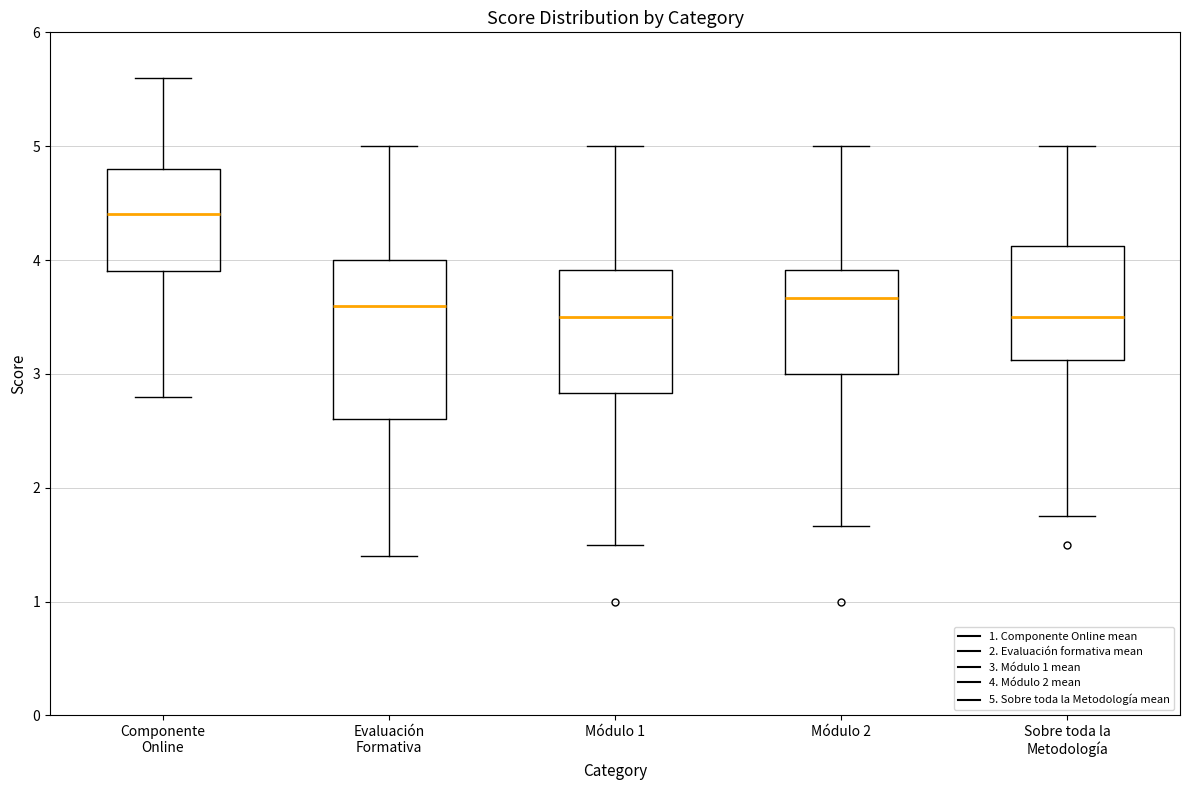

Reading left to right, transcribe this box plot: for each box, give where its median line is, the range the box spans, and where its two whiskers end, as read against the y-axis. The values are not printed on the chart, so give them approximately, as read against the axis.

Componente Online: median 4.4, box 3.9 to 4.8, whiskers 2.8 to 5.6
Evaluación Formativa: median 3.6, box 2.6 to 4.0, whiskers 1.4 to 5.0
Módulo 1: median 3.5, box 2.8 to 3.9, whiskers 1.5 to 5.0
Módulo 2: median 3.7, box 3.0 to 3.9, whiskers 1.7 to 5.0
Sobre toda la Metodología: median 3.5, box 3.1 to 4.1, whiskers 1.8 to 5.0